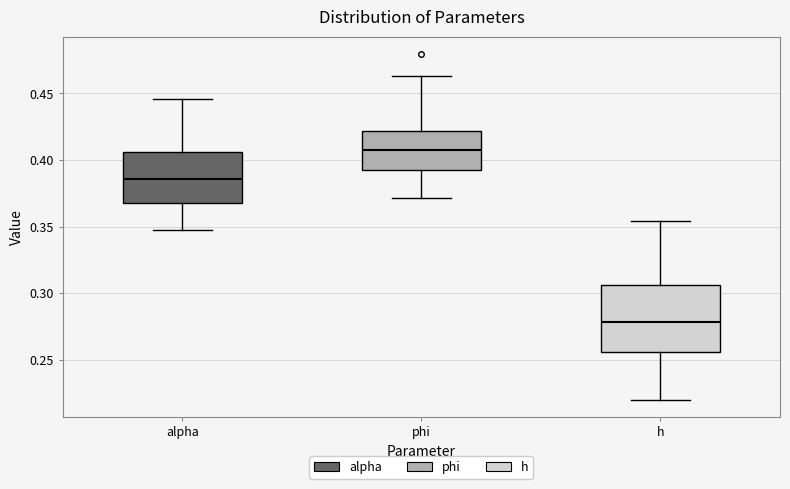

Which box is the tallest, from its lower edge to its upper edge?

h